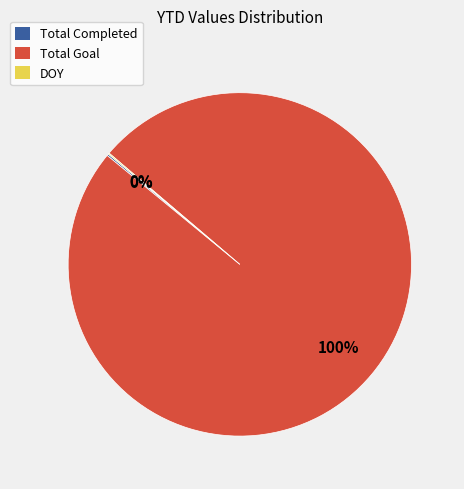

Which category has the biggest portion of the pie?

Total Goal